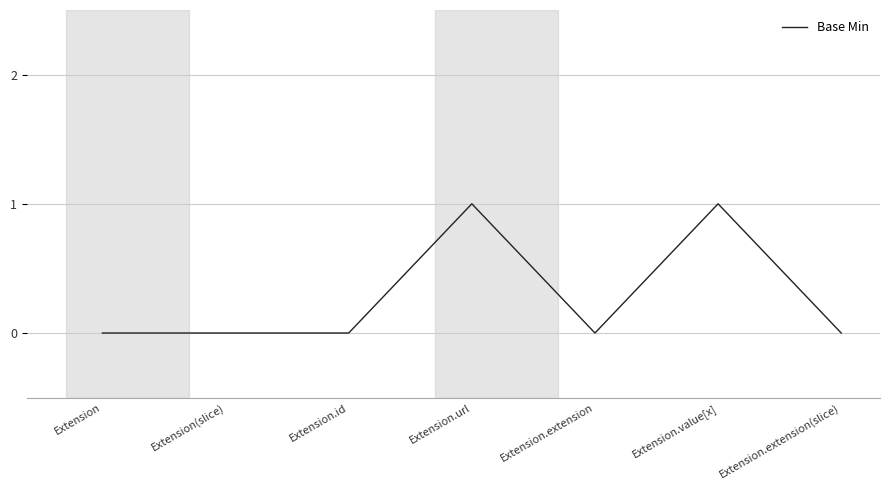

Is this an area chart (filled region under the line)?

No